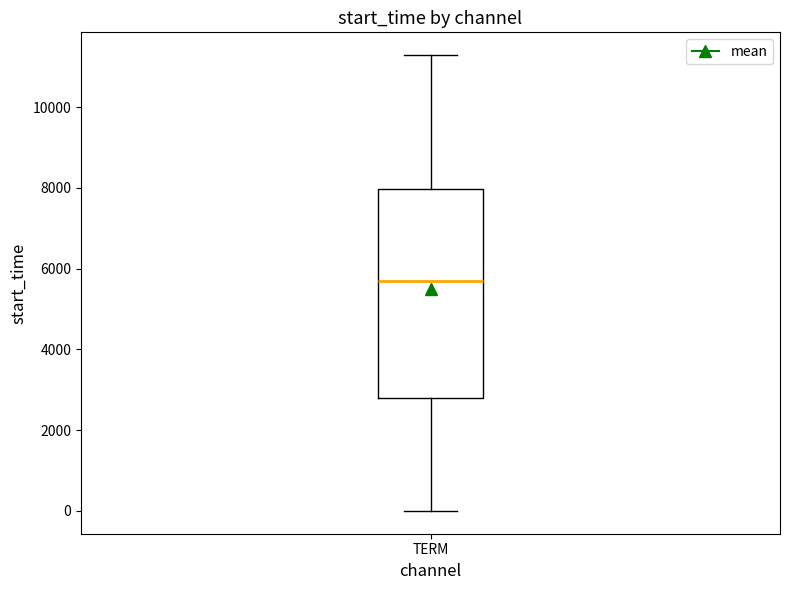

Where does the upper whisker of the box for TERM end on the y-axis? The values are not printed on the chart, so give them approximately, as read against the axis.

11200